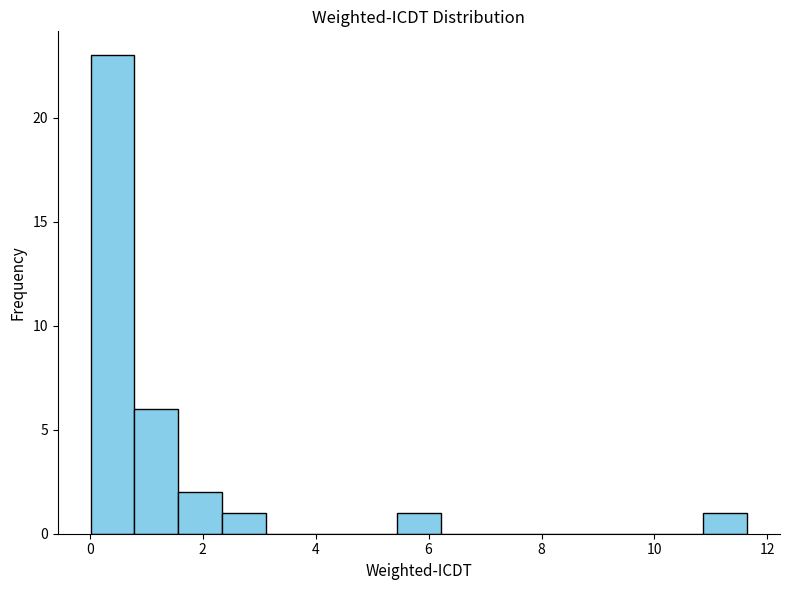

Around what value on the x-axis is the tallest bar? Give the approximate position of its centre, as read against the axis.

0.4